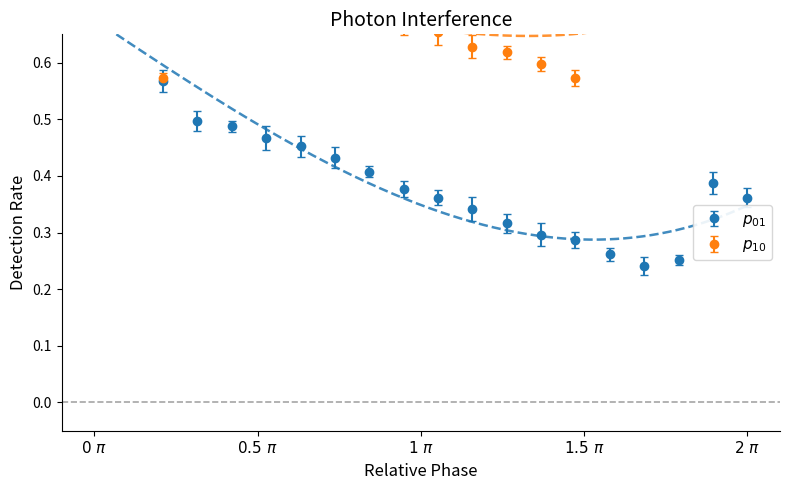

How many lines are shown in the chart?

2